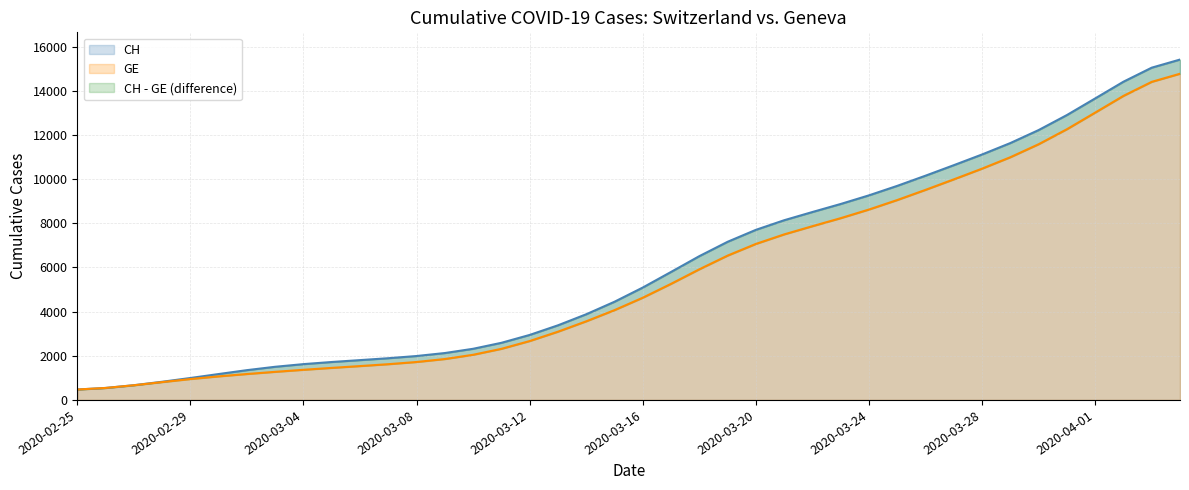

How many categories are shown in the chart?

40